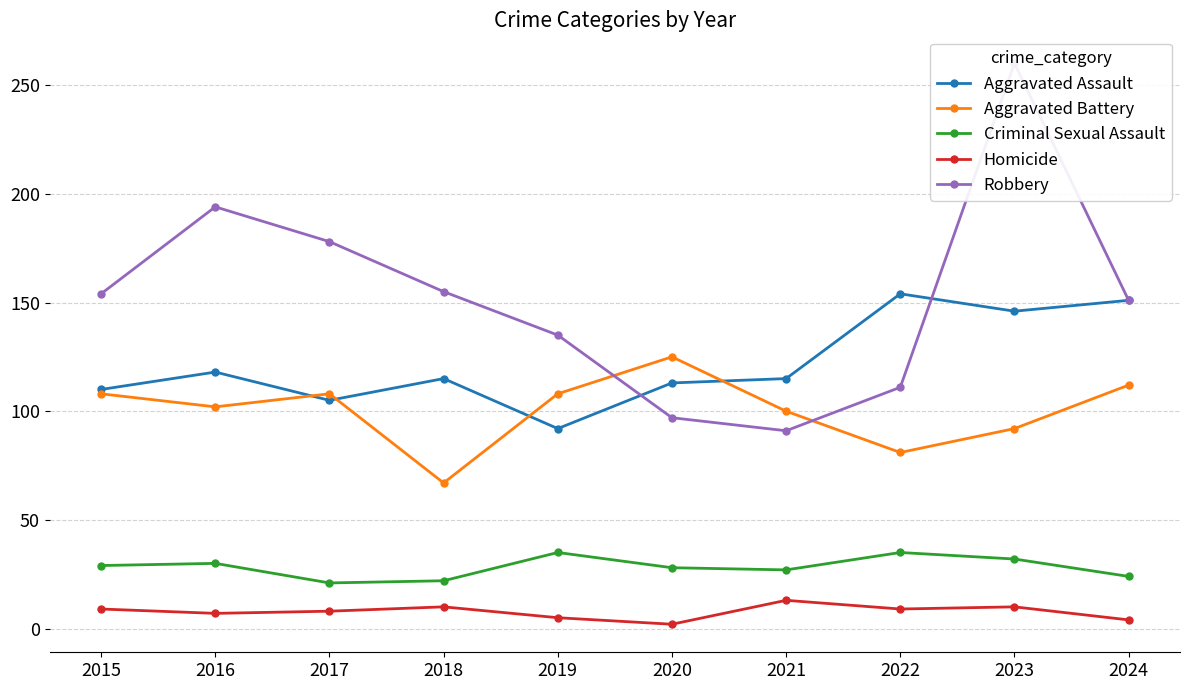

What is the value of the Homicide point at the 7th from the left?

13